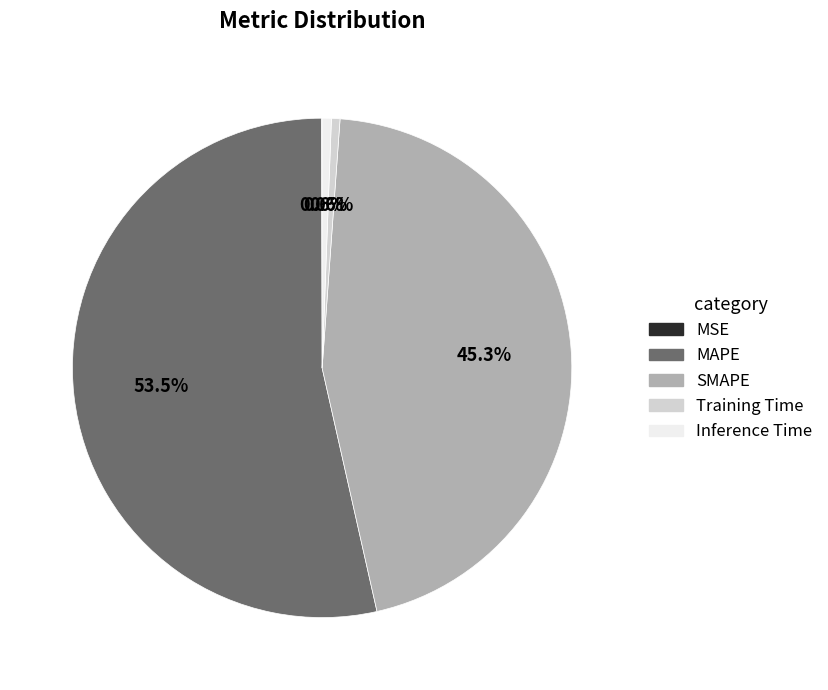

What portion of the pie excludes Training Time?

99.4%